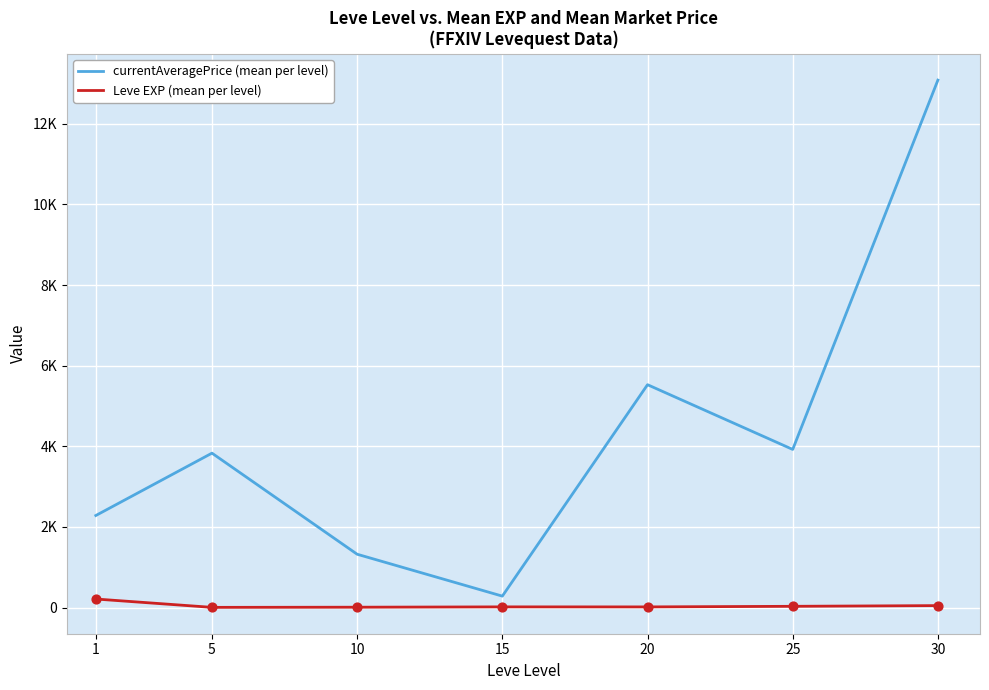

Is the value of Leve EXP (mean per level) at 20 greater than the value of currentAveragePrice (mean per level) at 5?

No